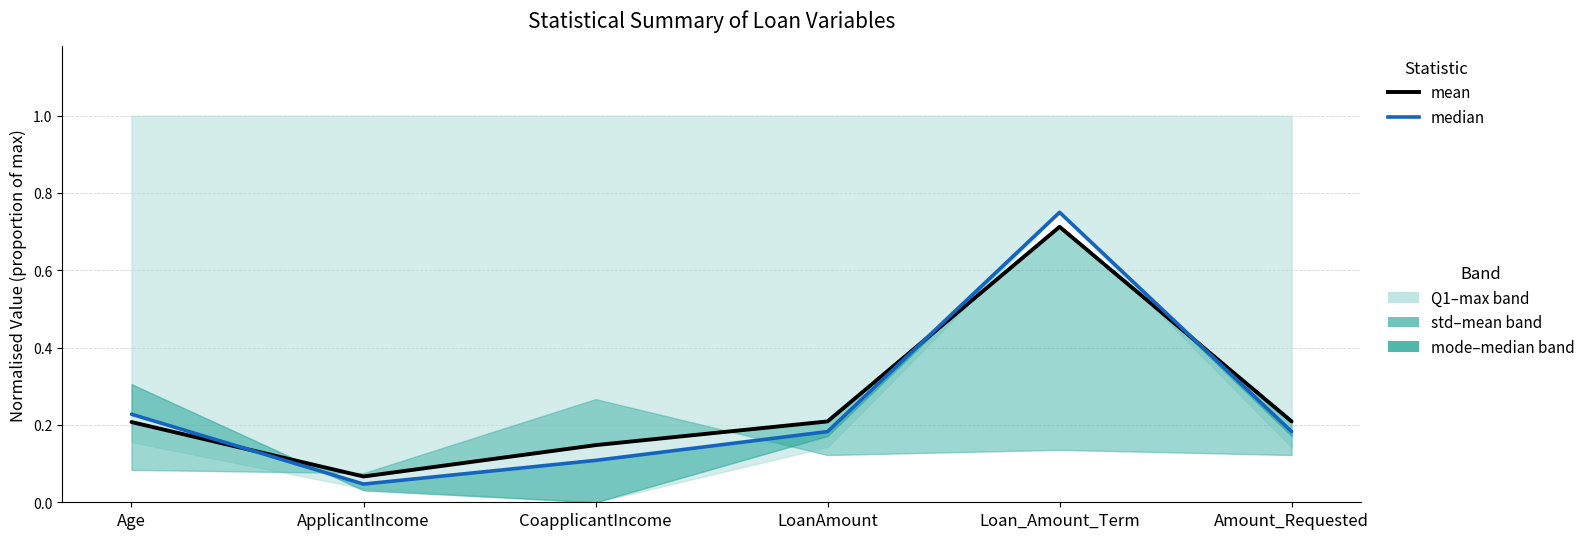

Which series has the widest spread of values?

median